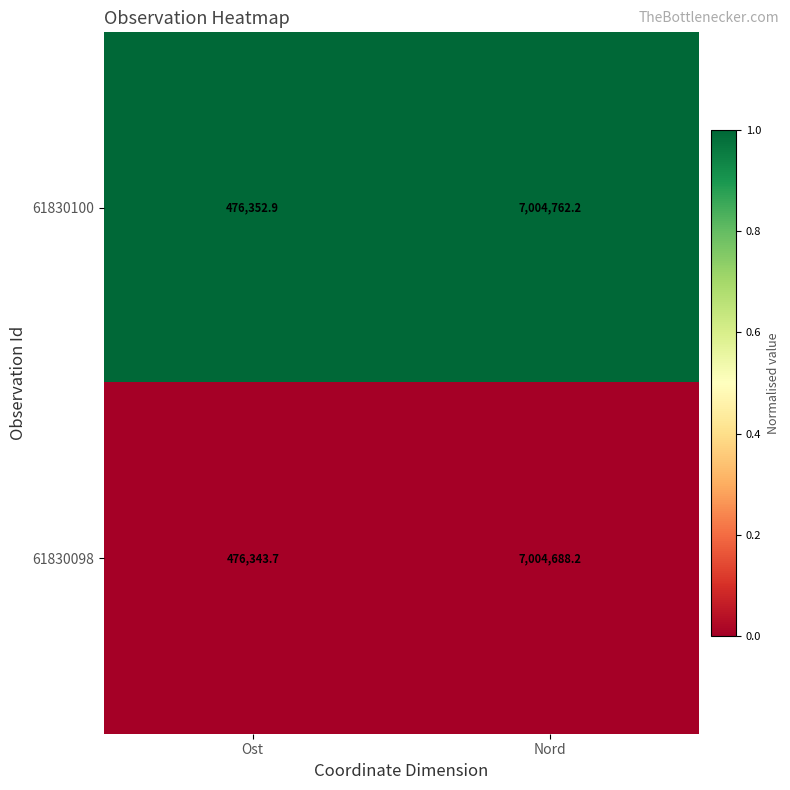

Where is 61830098 nearest to the value 3740515?

Ost